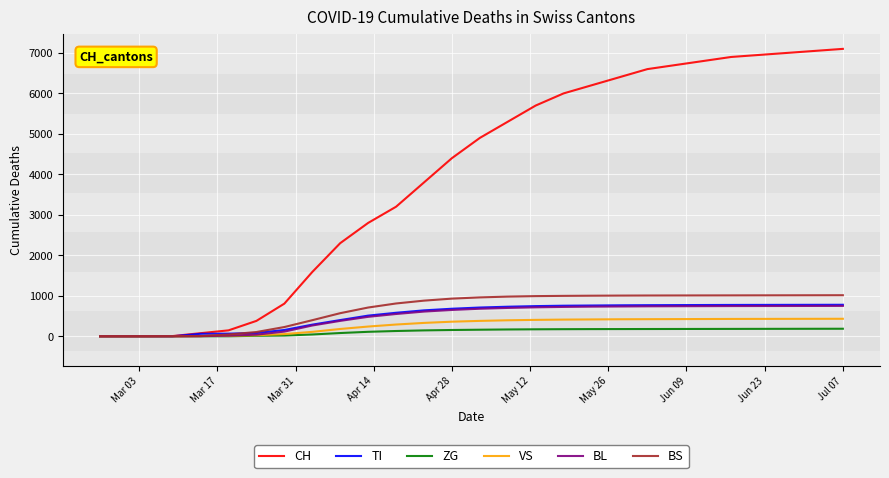

What is the greatest value displayed?

7100